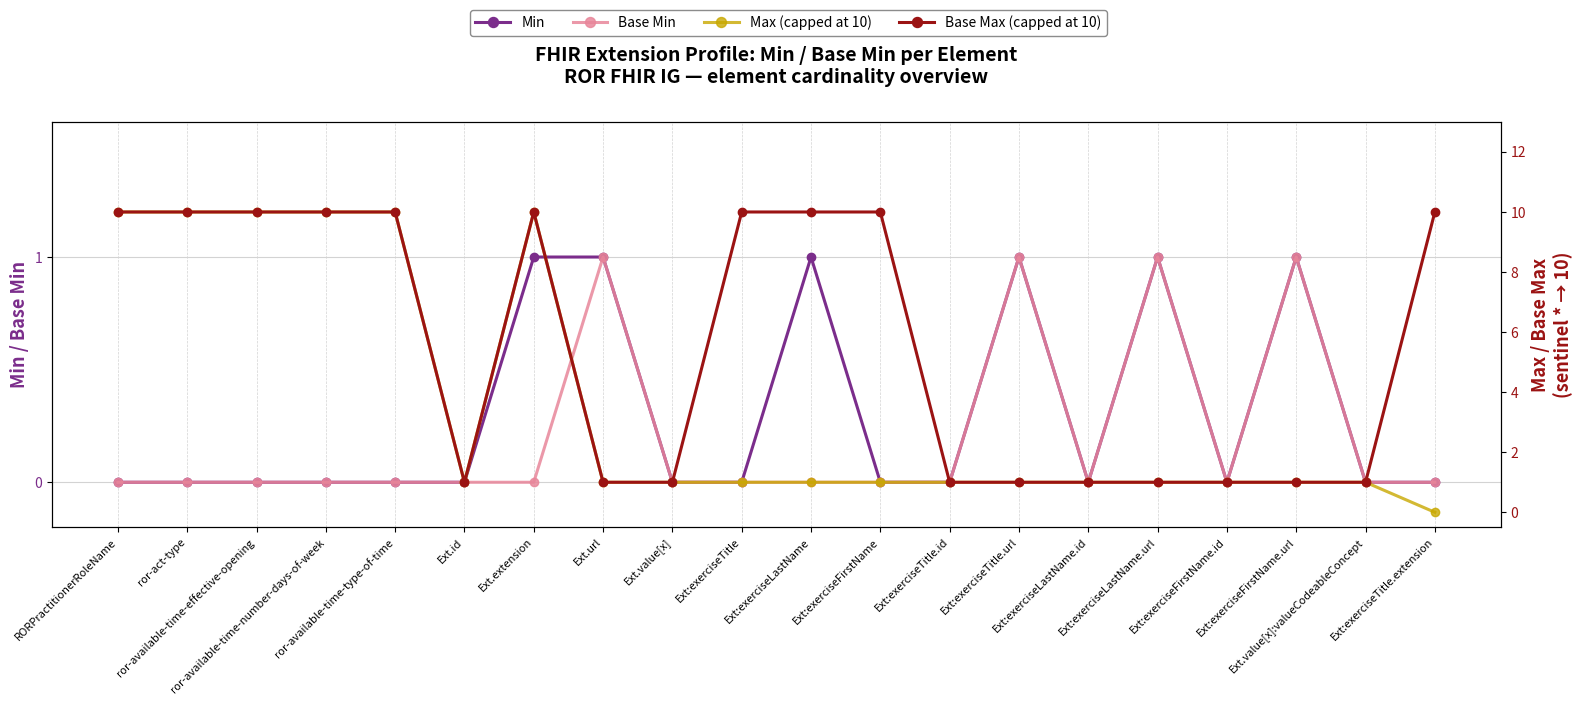

The value of Min at Ext:exerciseFirstName is 0. True or false?

False